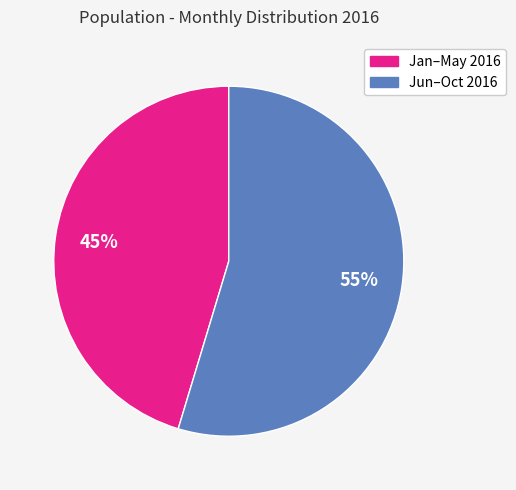

Which slice is the largest?

Jun–Oct 2016